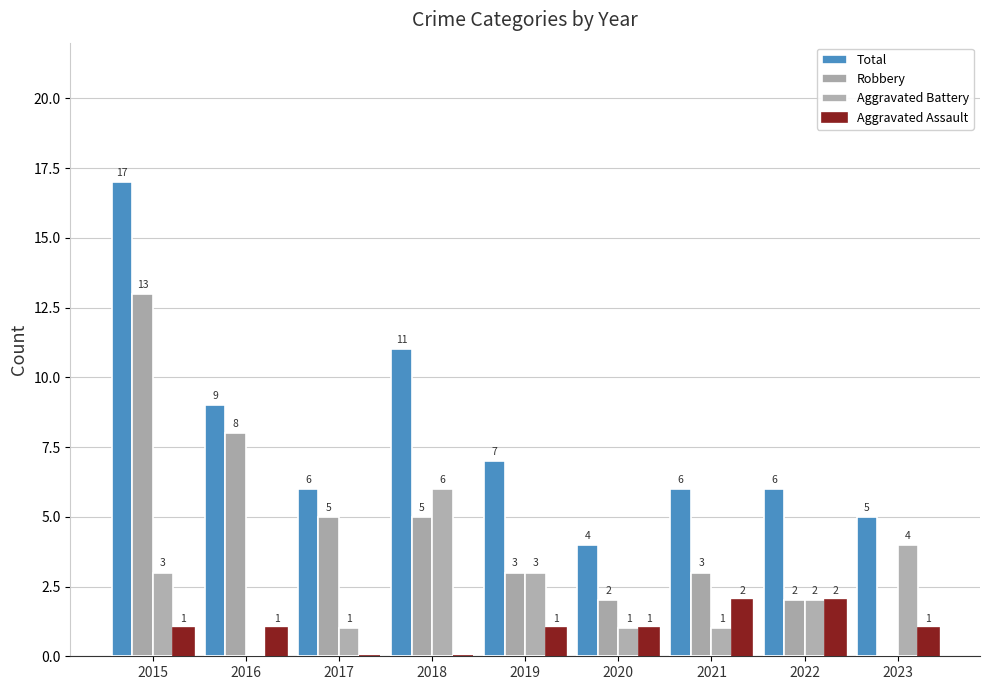

How many groups of bars are there?

9